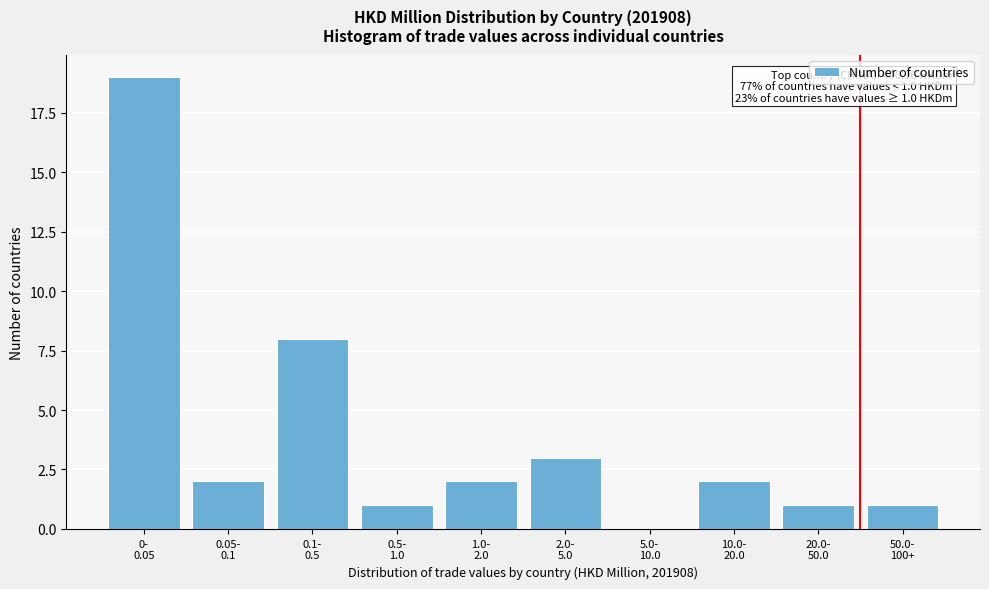

What is the greatest value displayed?

19